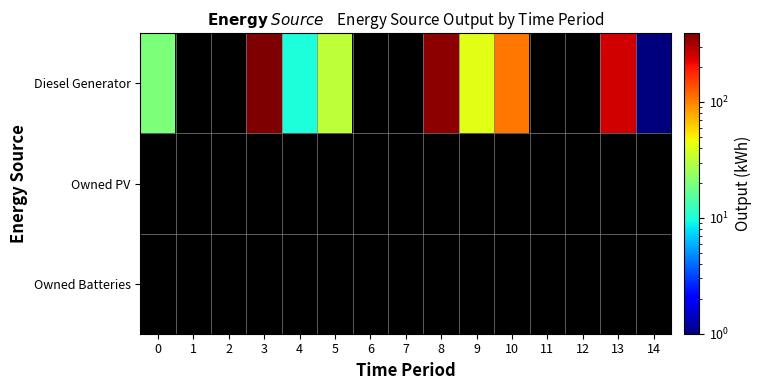

Is the value of Owned PV at 13 greater than the value of Owned Batteries at 7?

No